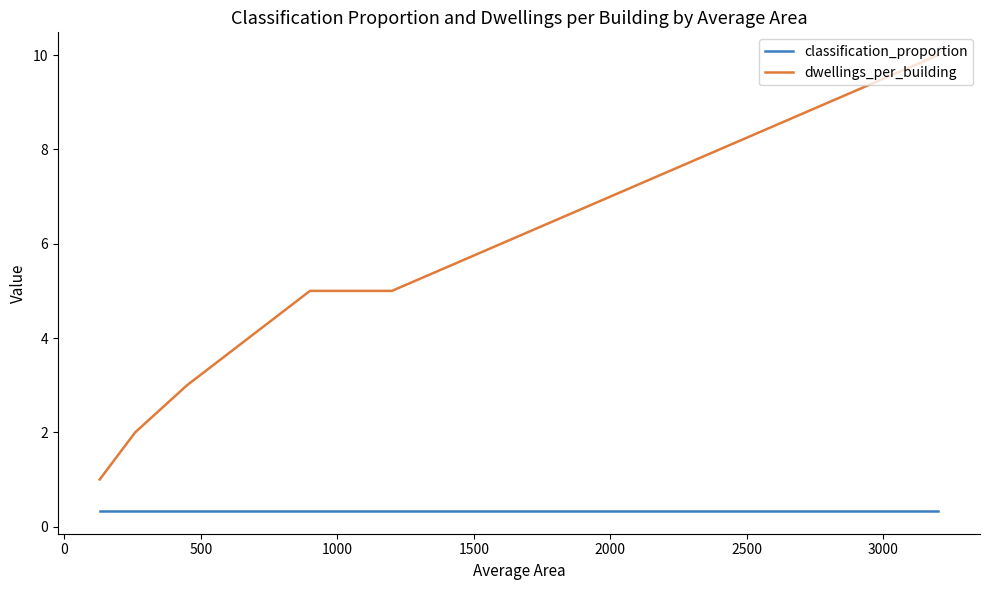

True or false: classification_proportion and dwellings_per_building intersect in this chart.

False